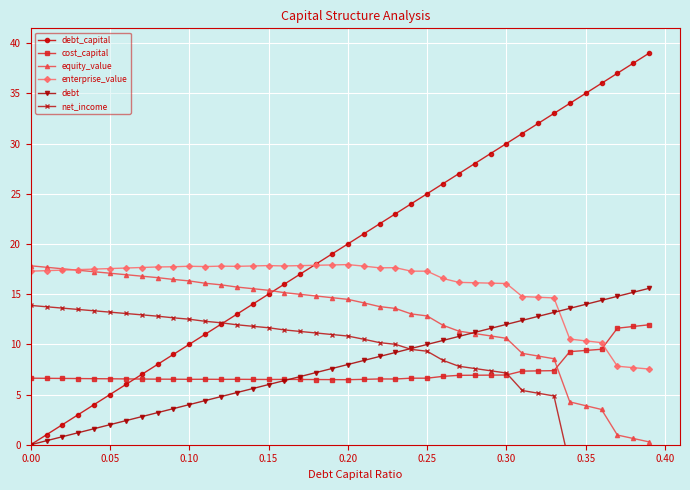

How many times do enterprise_value and debt cross each other?

1